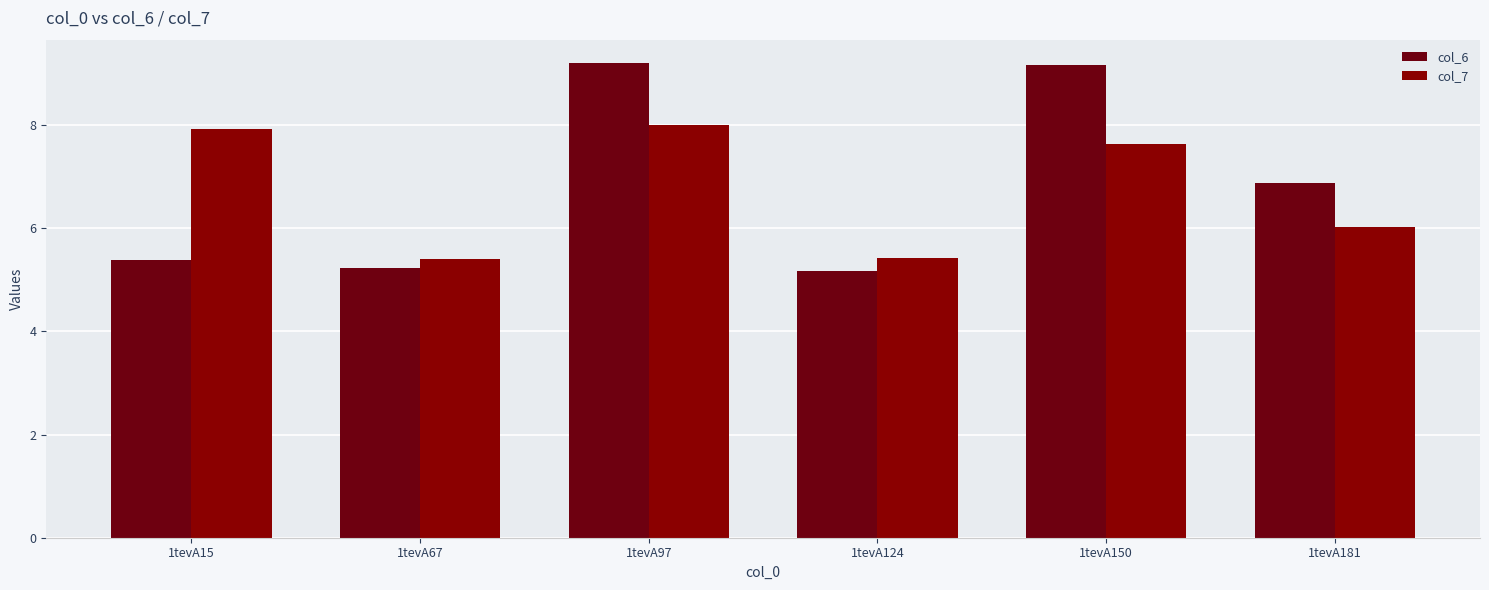

What value does the col_7 series have at 1tevA150?

7.6